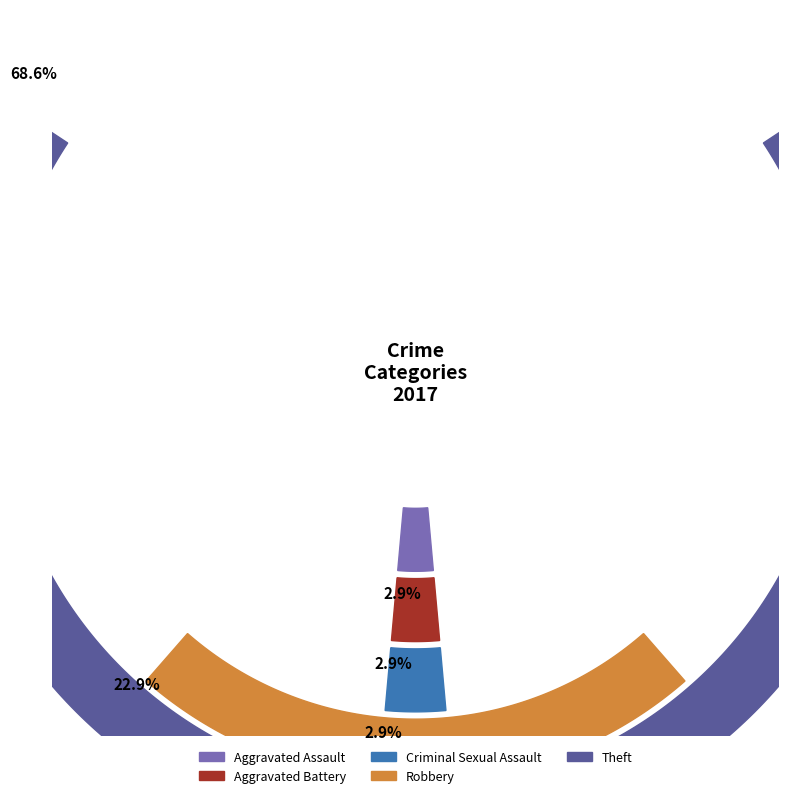

To the nearest percent, what is the combined percentage of Robbery and Theft?

91%